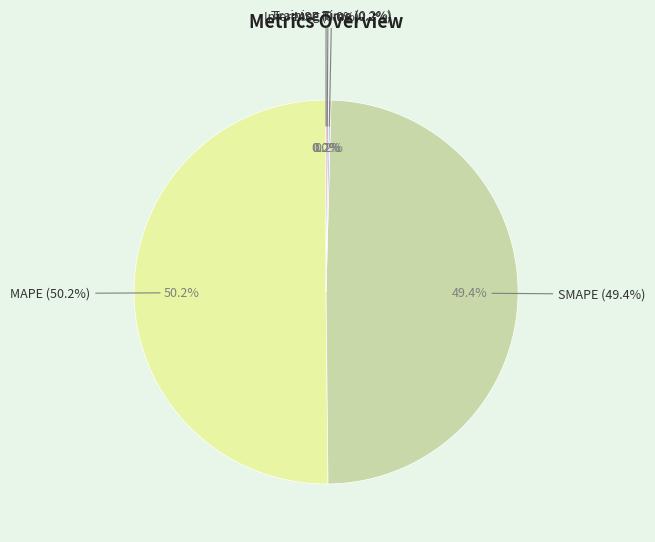

Does Inference Time represent more than half of the total?

No